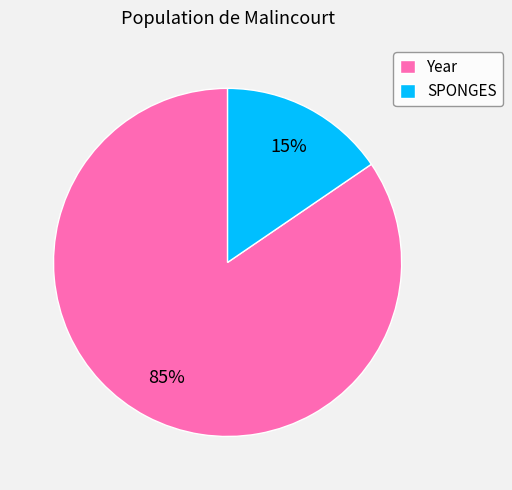

To the nearest percent, what is the combined percentage of Year and SPONGES?

100%